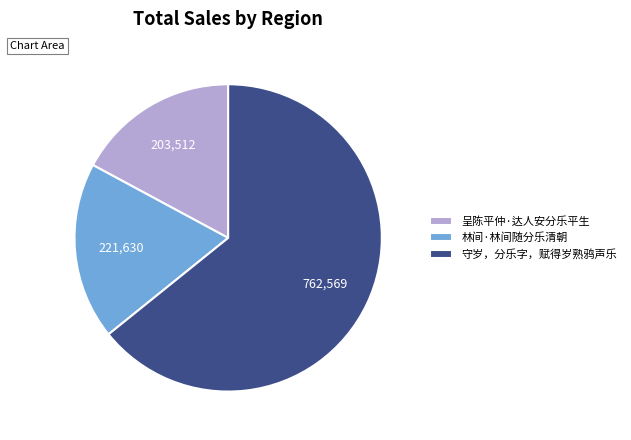

What is the ratio of the value at 林间·林间随分乐清朝 to the value at 守岁，分乐字，赋得岁熟鸦声乐?

0.3